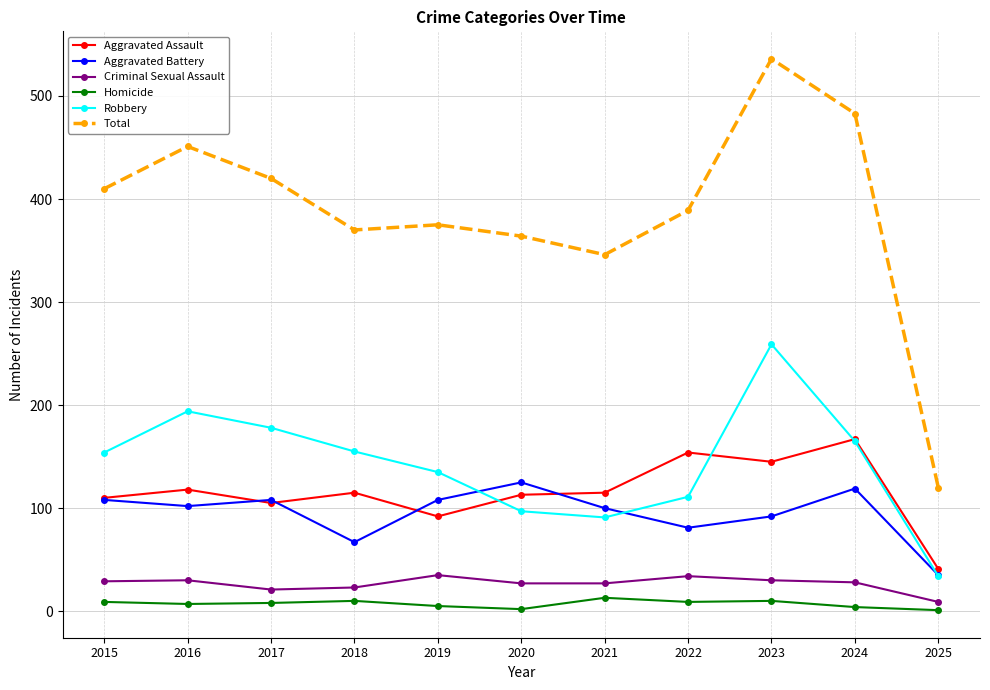

What is the value of the Total point at the 8th from the left?

389